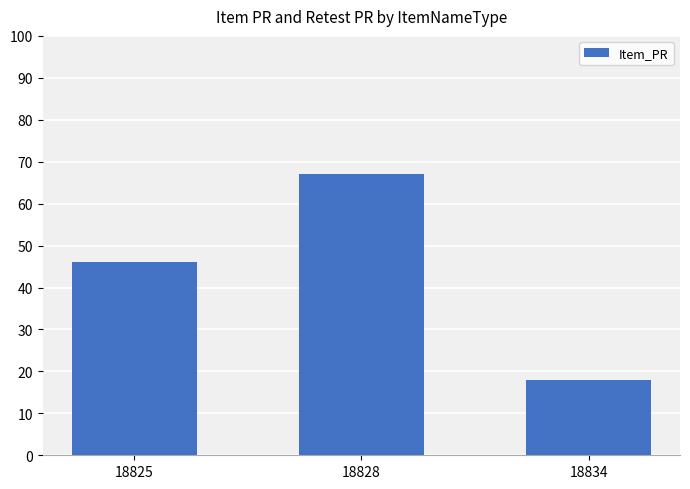

Which category has the lowest value across all series?

18834